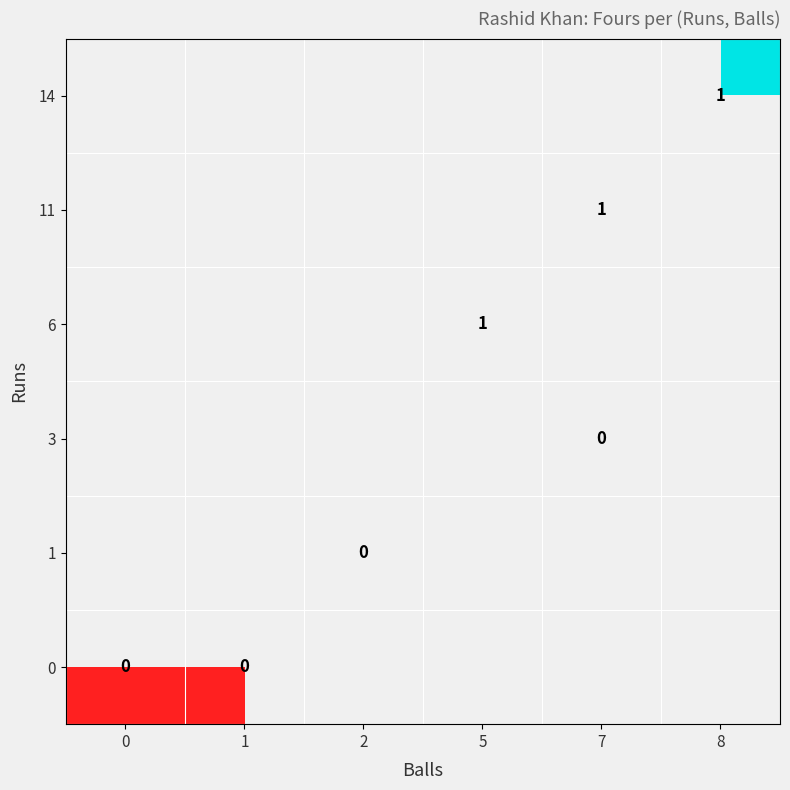

At how many categories does at least one series exceed 0?

3